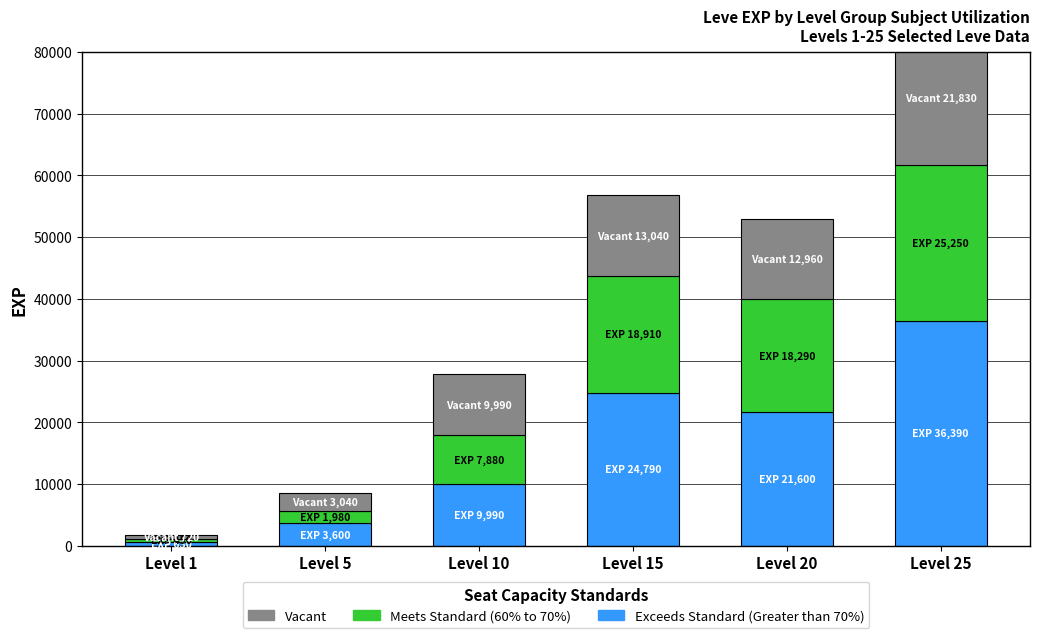

True or false: Vacant has a value of 3899 at Level 20.

False